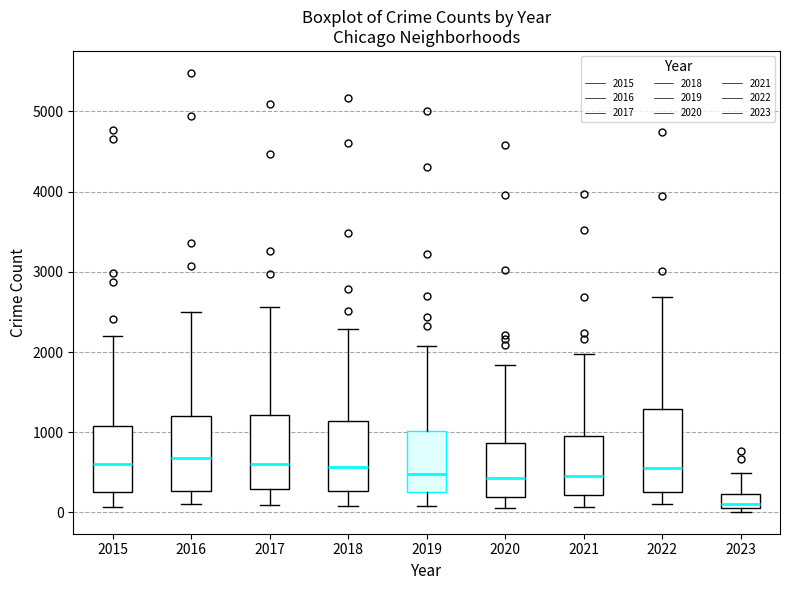

Where does the upper whisker of the box at x = 2019 end on the y-axis? The values are not printed on the chart, so give them approximately, as read against the axis.

2100